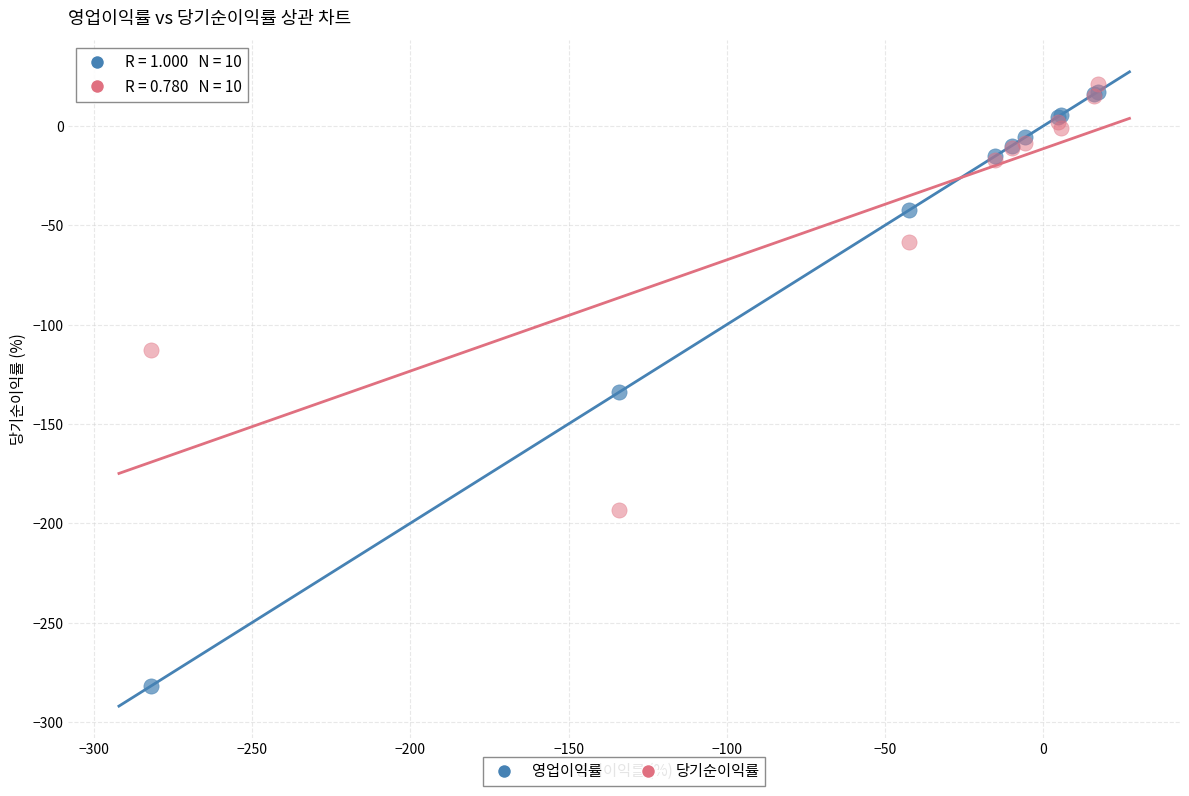

Across all series, what Y value is closest to -130?

-134.1